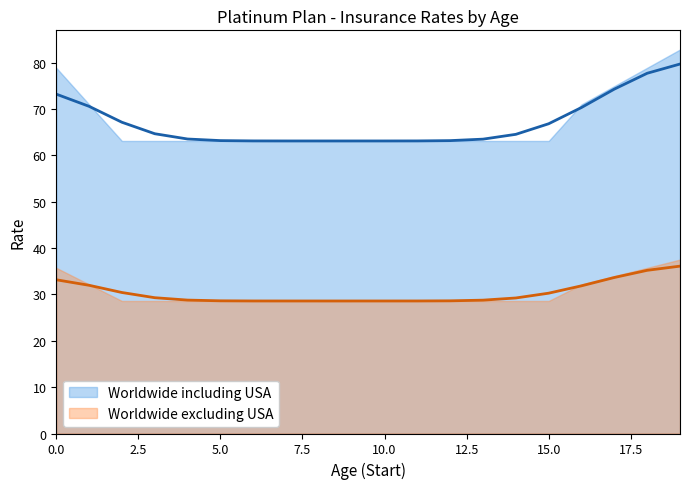

What is the maximum value shown in the chart?

82.9